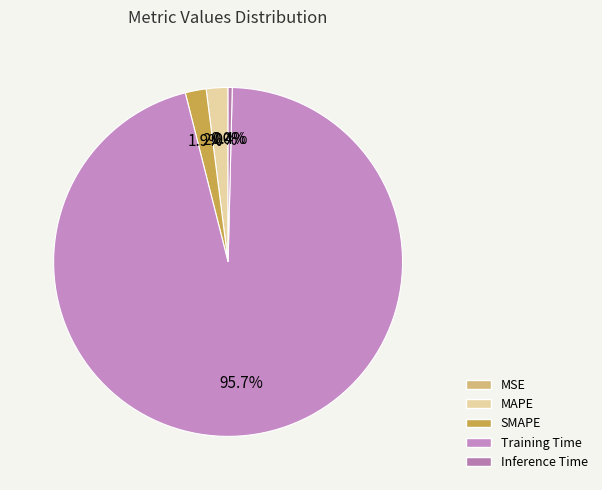

How many slices are in this pie chart?

5